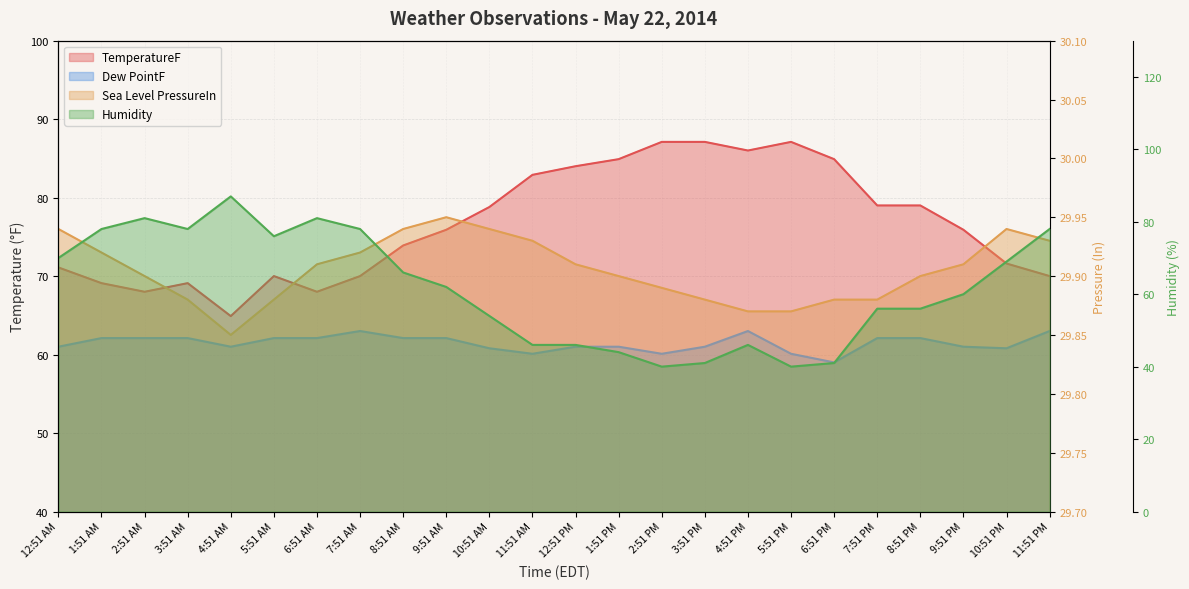

The Dew PointF series shows 93.1 at 10:51 AM. True or false?

False